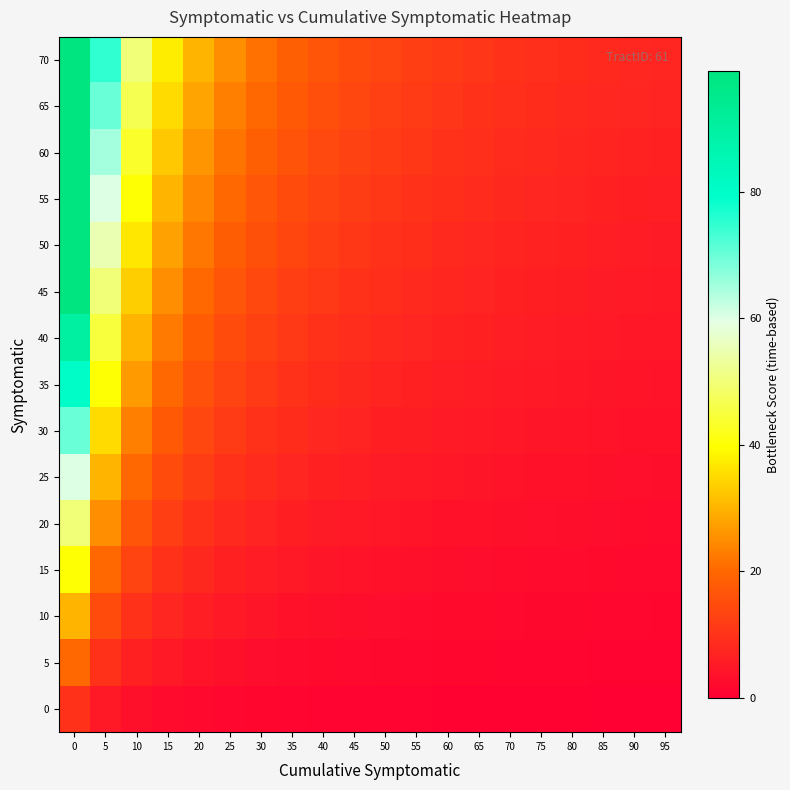

Rank the series at 65 from highest to lowest value.

70, 65, 60, 55, 50, 45, 40, 35, 30, 25, 20, 15, 10, 5, 0